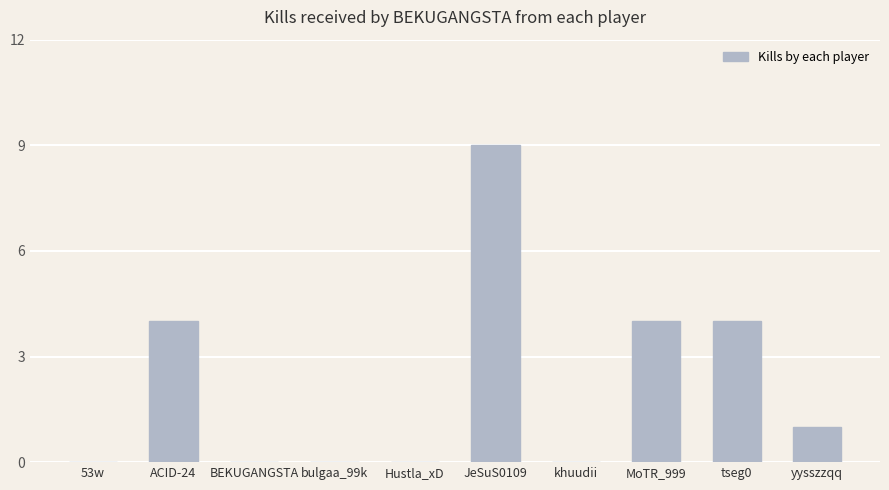

What is the sum of the values at MoTR_999 and JeSuS0109?

13